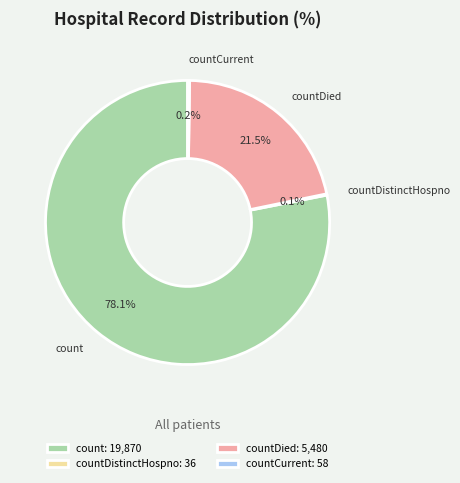

Between countDied and count, which is larger?

count